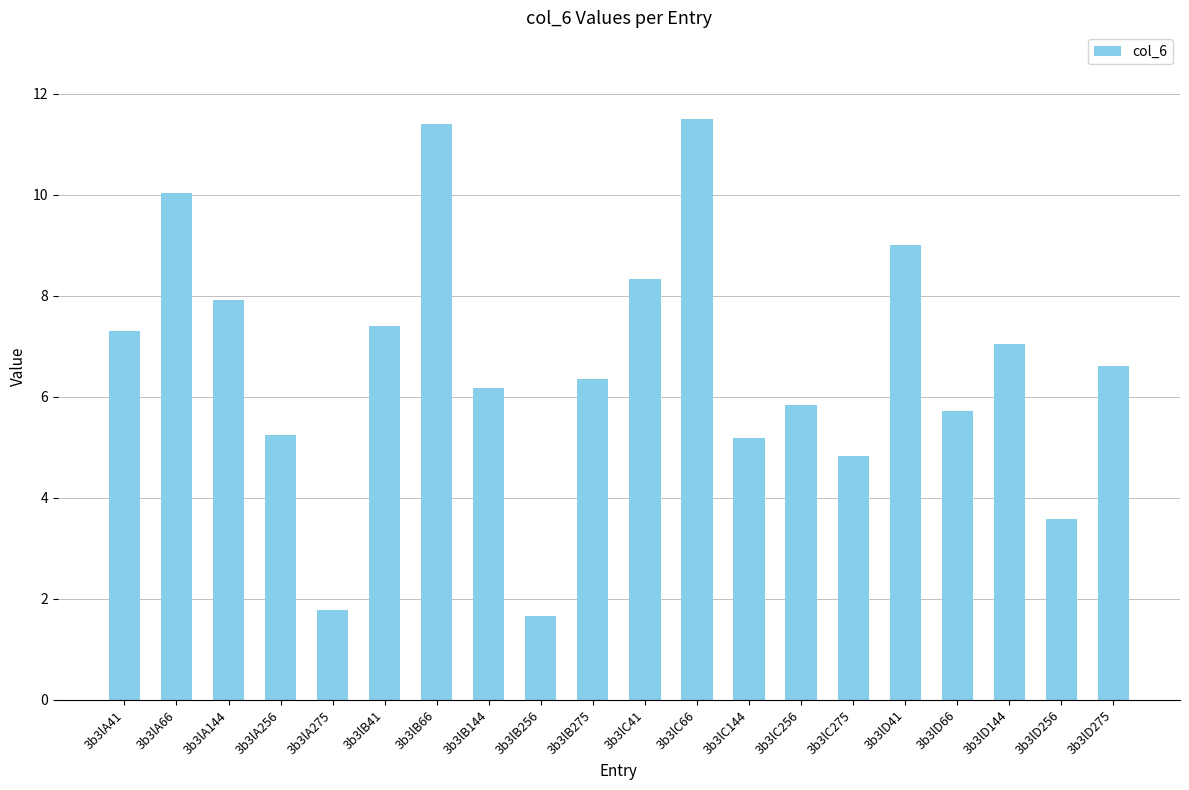

Approximately how many times larger is the value at 3b3lA256 compared to 3b3lB66?

0.5